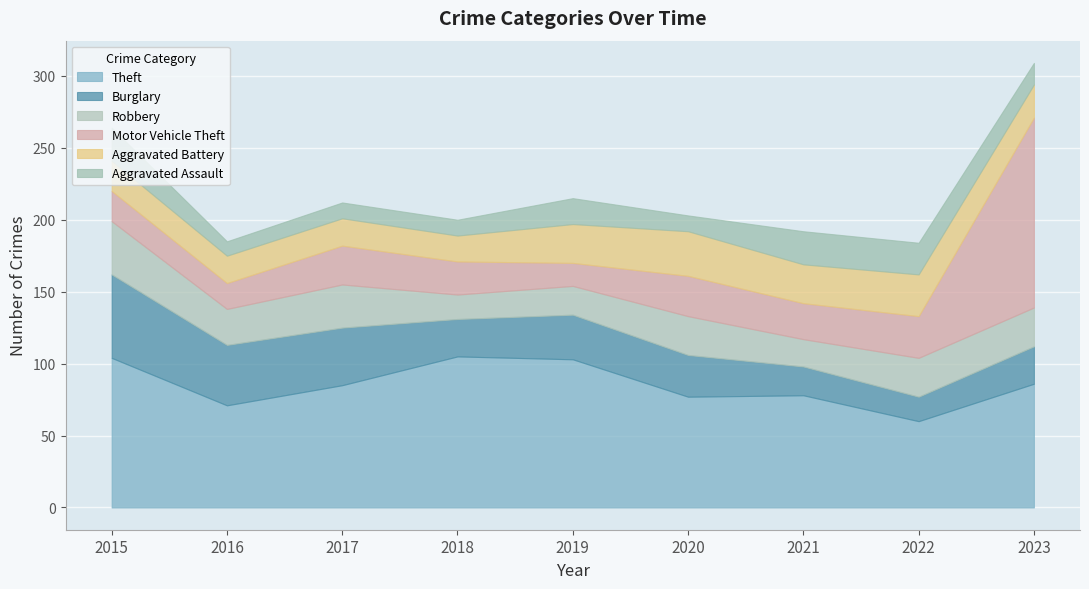

What is the difference between the highest and lowest values at 2022?

43